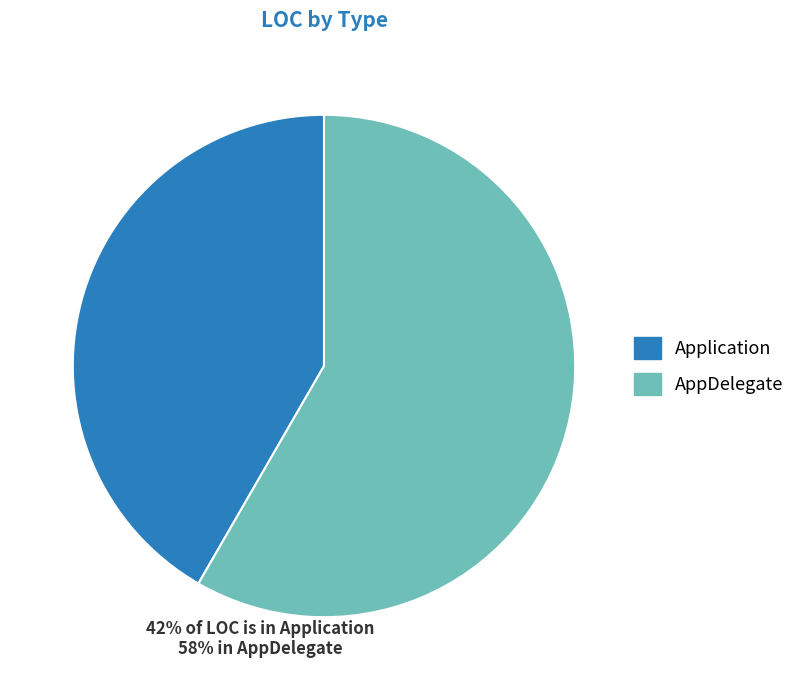

Does any single category account for the majority?

Yes